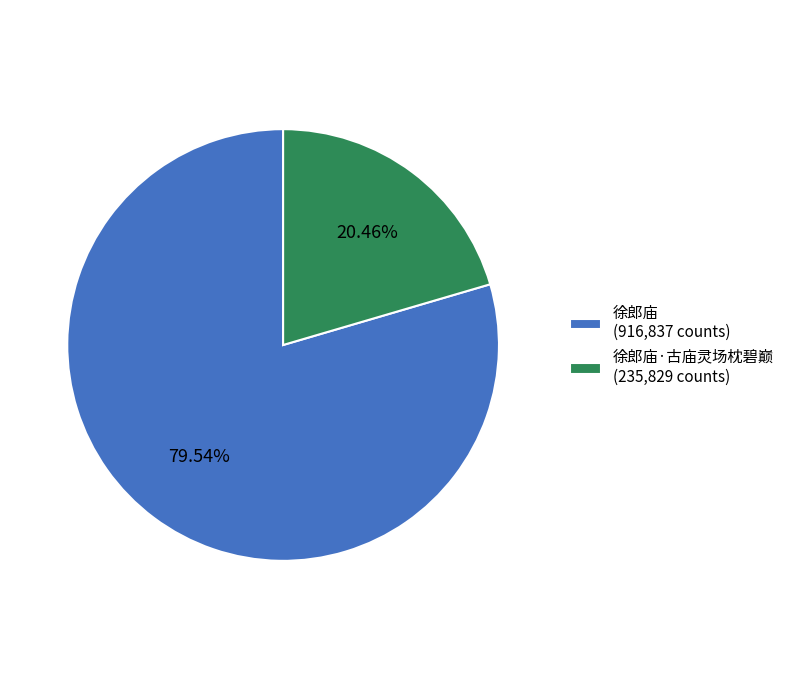

Which category accounts for the majority?

徐郎庙 (916,837 counts)